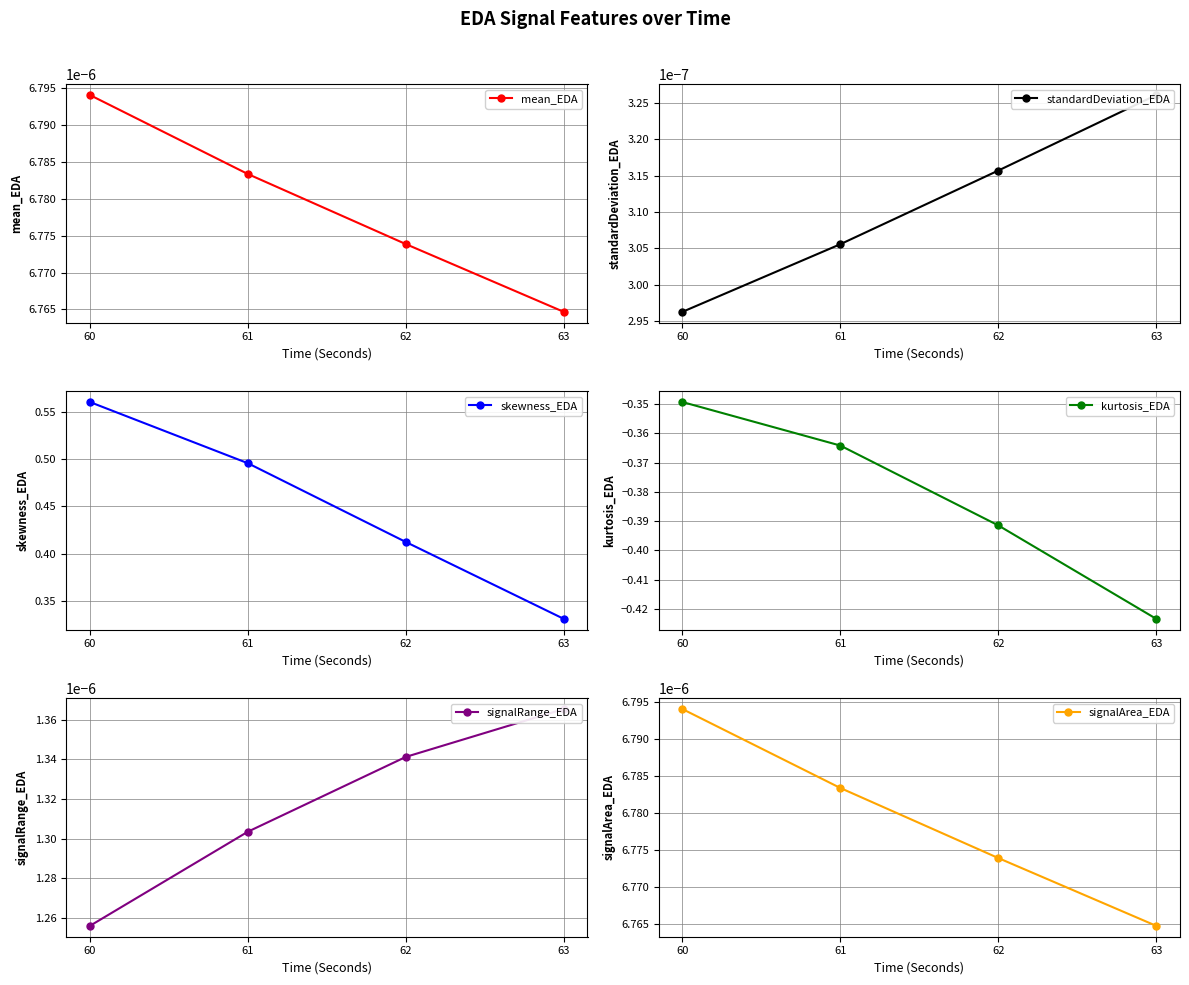

What is the total value across all series at 61?

0.1